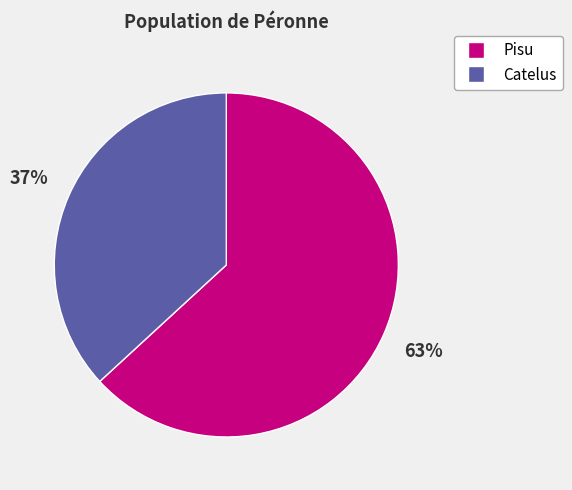

To the nearest percent, what is the difference between the Catelus and Pisu slice percentages?

26%